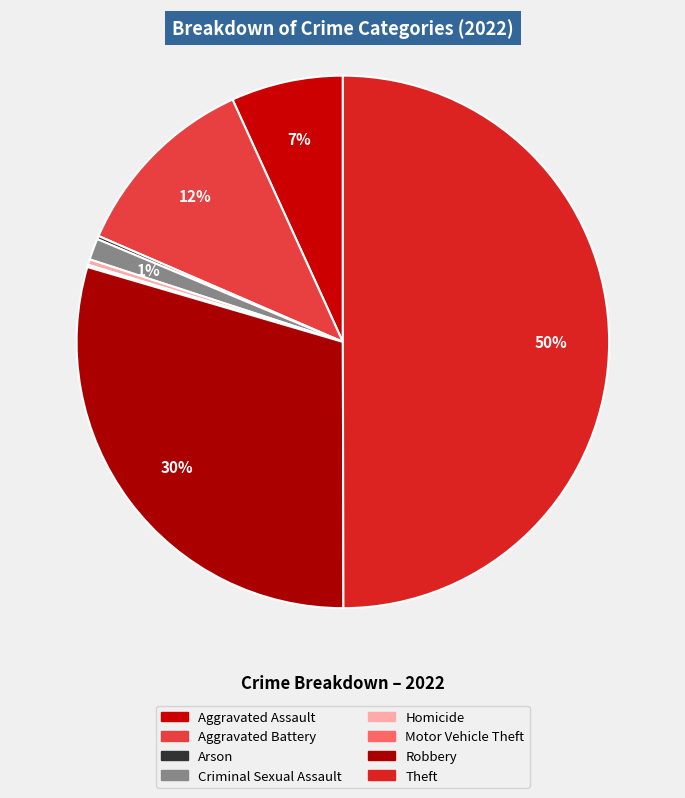

Which has a higher value, Aggravated Assault or Criminal Sexual Assault?

Aggravated Assault